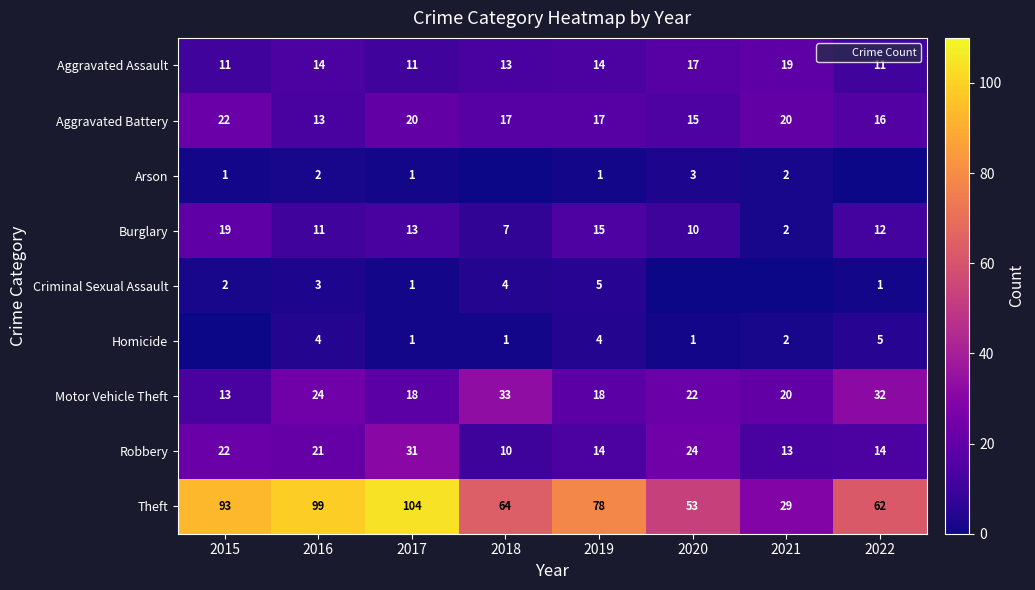

What is the spread (max minus min) of values at 2022?

62